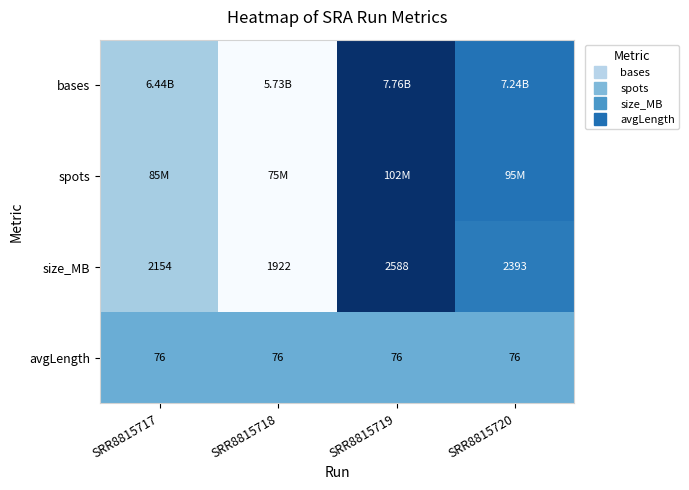

Which category has the highest value across all series?

SRR8815719